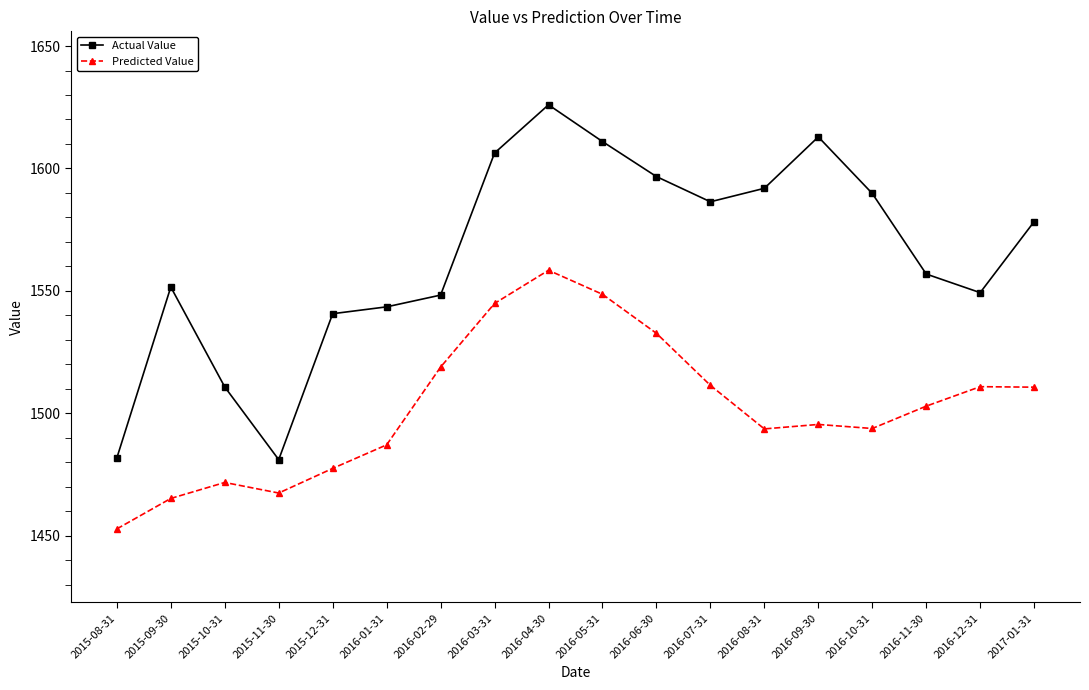

True or false: Predicted Value and Actual Value cross at least once.

False